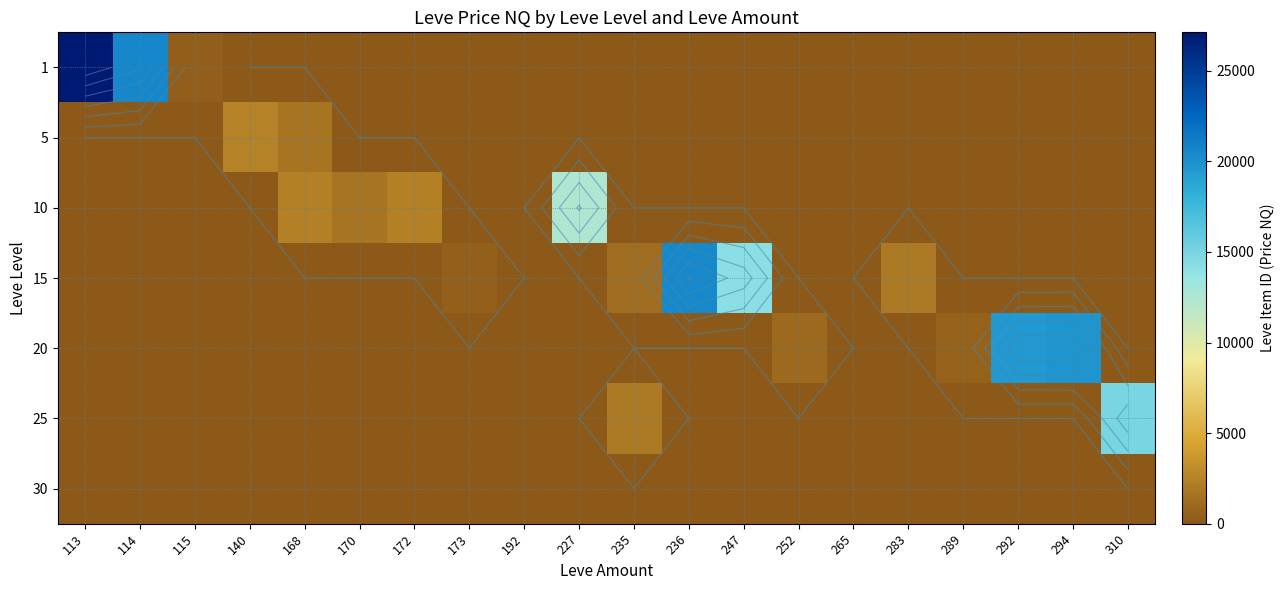

Is it true that 20 equals 0 at 172?

True